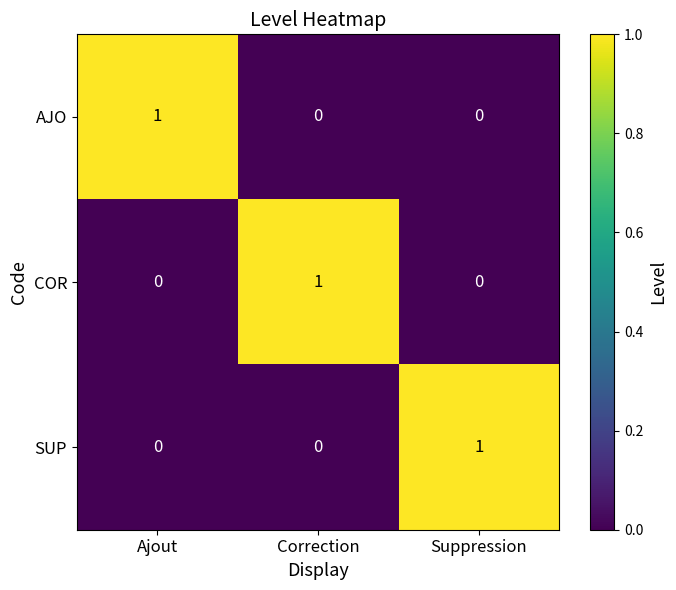

True or false: SUP has a value of 0 at Correction.

True